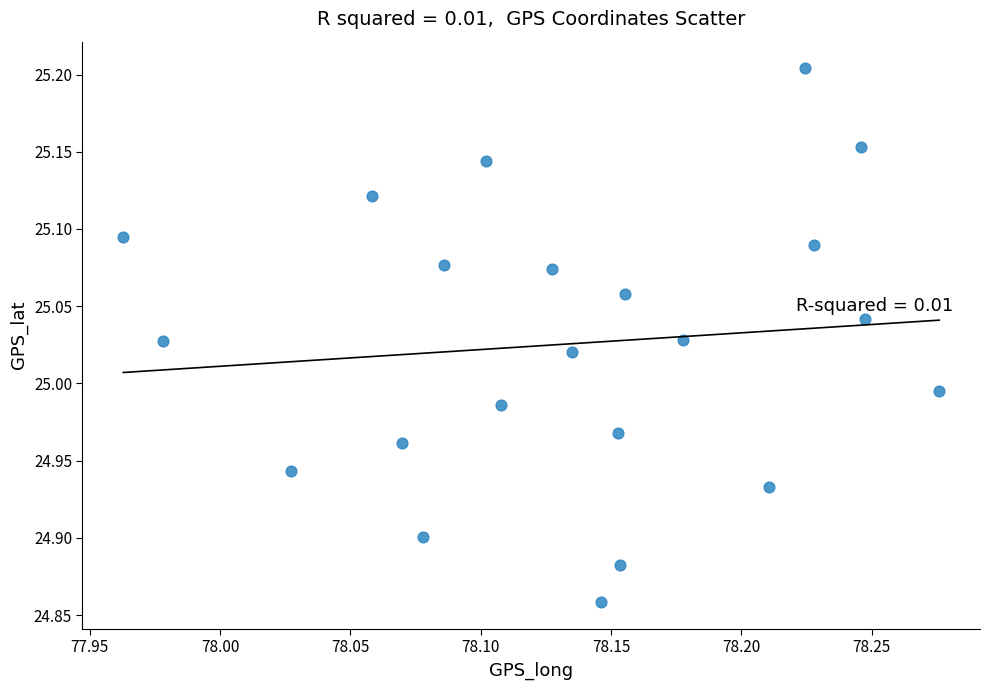

What is the range of Y values (max minus min)?

0.3